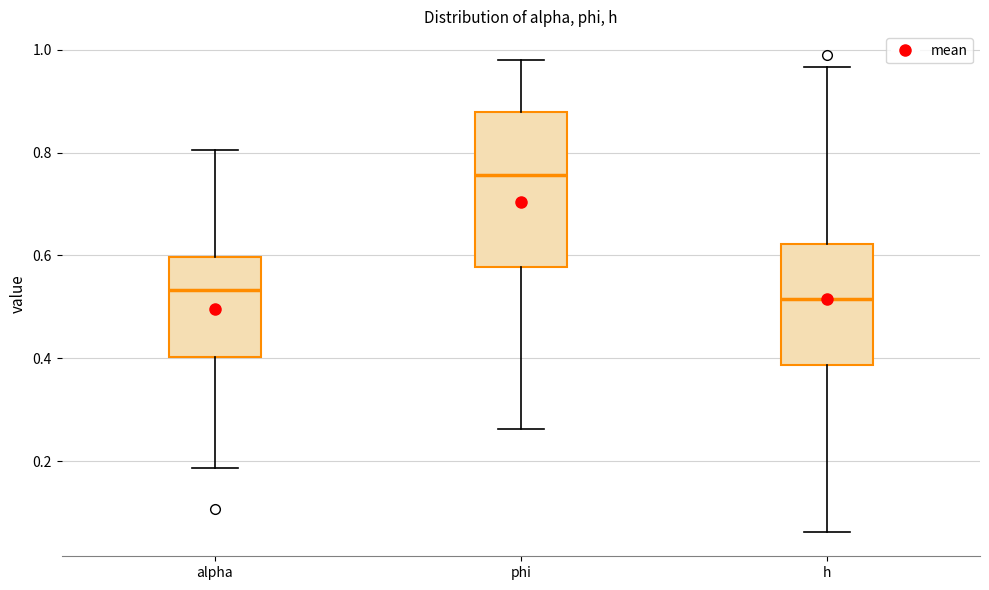

Where does the lower whisker of the box for phi end on the y-axis? The values are not printed on the chart, so give them approximately, as read against the axis.

0.26